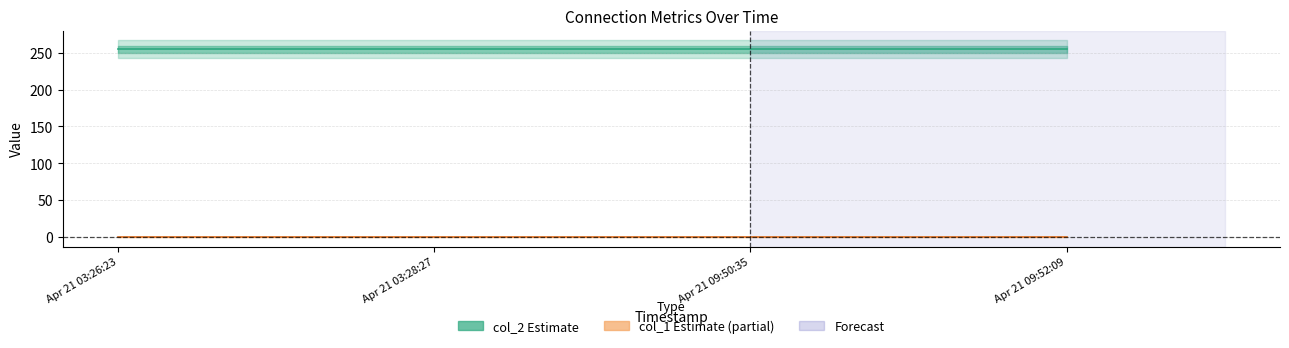

What is the label of the 3rd point from the left?

Apr 21 09:50:35